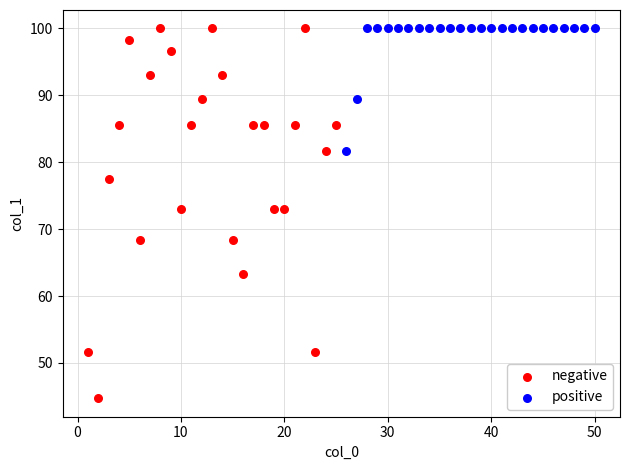

Which series contains the lowest Y value?

negative